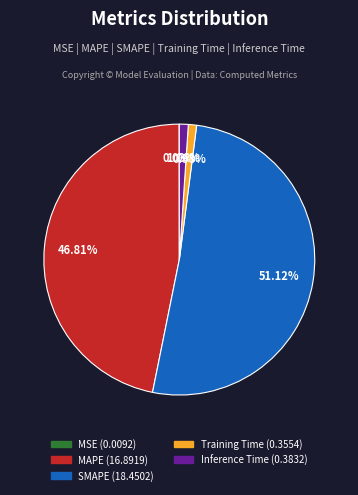

Which slice is the largest?

SMAPE